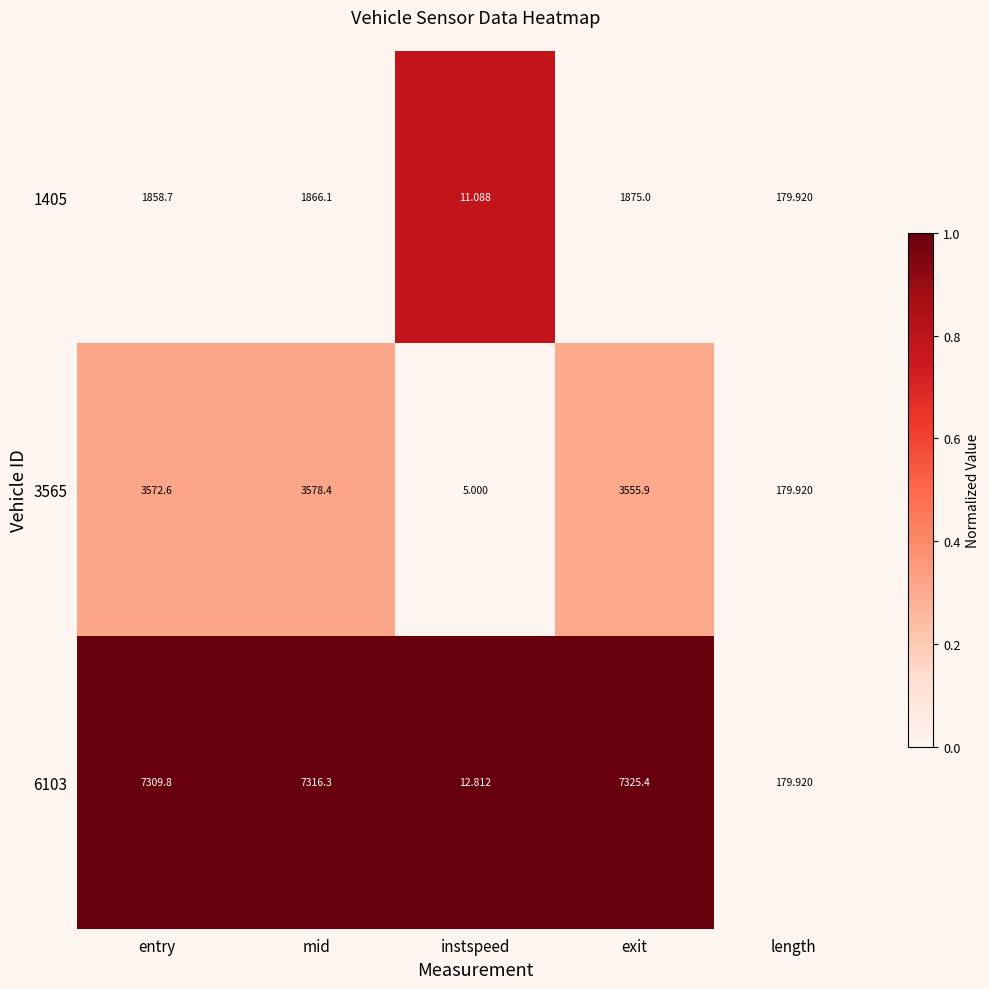

What is the spread (max minus min) of values at mid?

5450.2